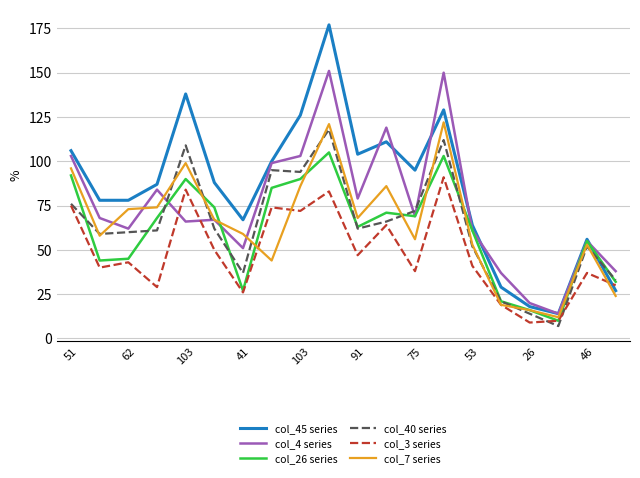

Which series has the widest spread of values?

col_45 series